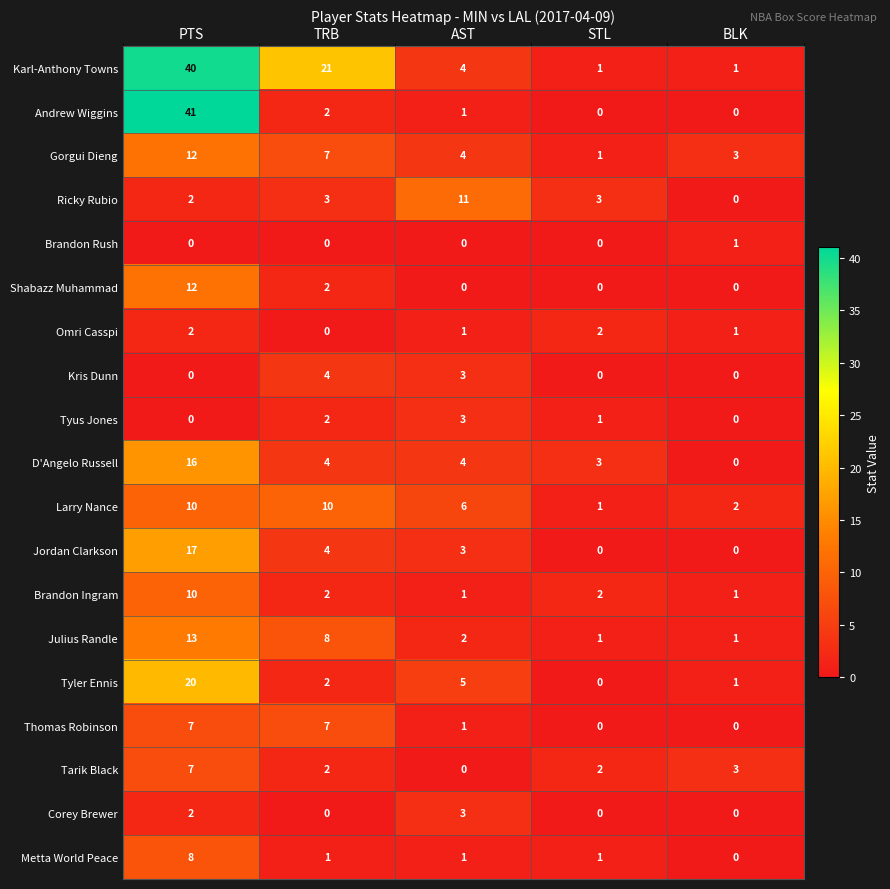

What is the difference between the highest and lowest values at AST?

11